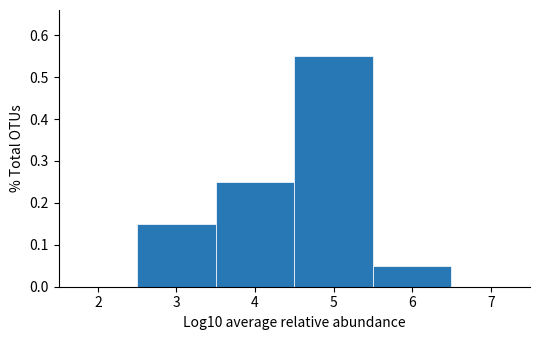

Reading left to right, transcribe this chart: for each bar, give the range it covers on the x-axis and its height. The values are not printed on the chart, so give them approximately, as read against the axis.

1.5 to 2.5: 0
2.5 to 3.5: 0.15
3.5 to 4.5: 0.25
4.5 to 5.5: 0.55
5.5 to 6.5: 0.05
6.5 to 7.5: 0